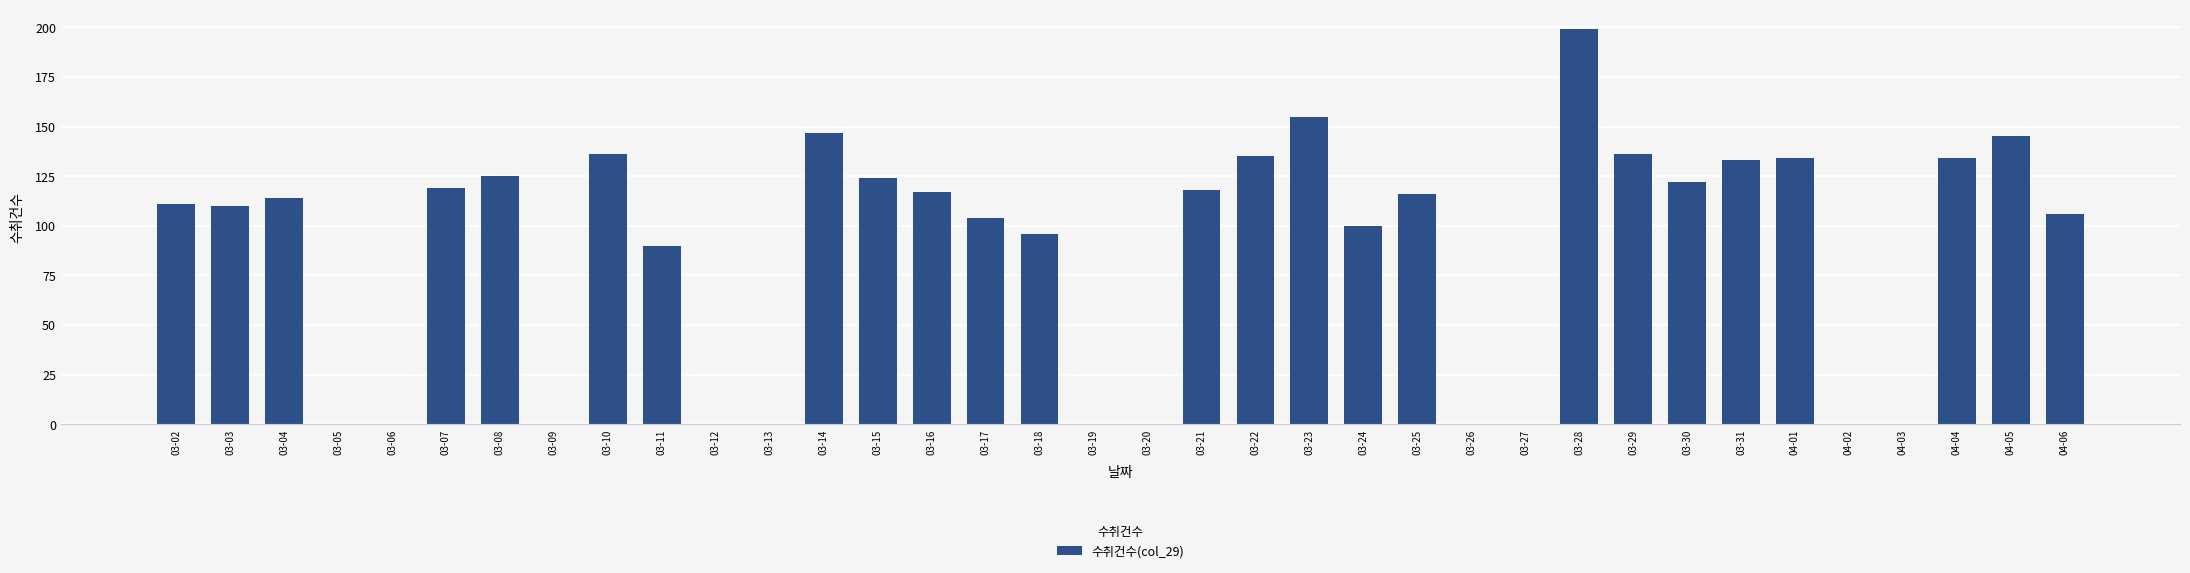

What is the sum of the values at 03-03 and 03-29?

246